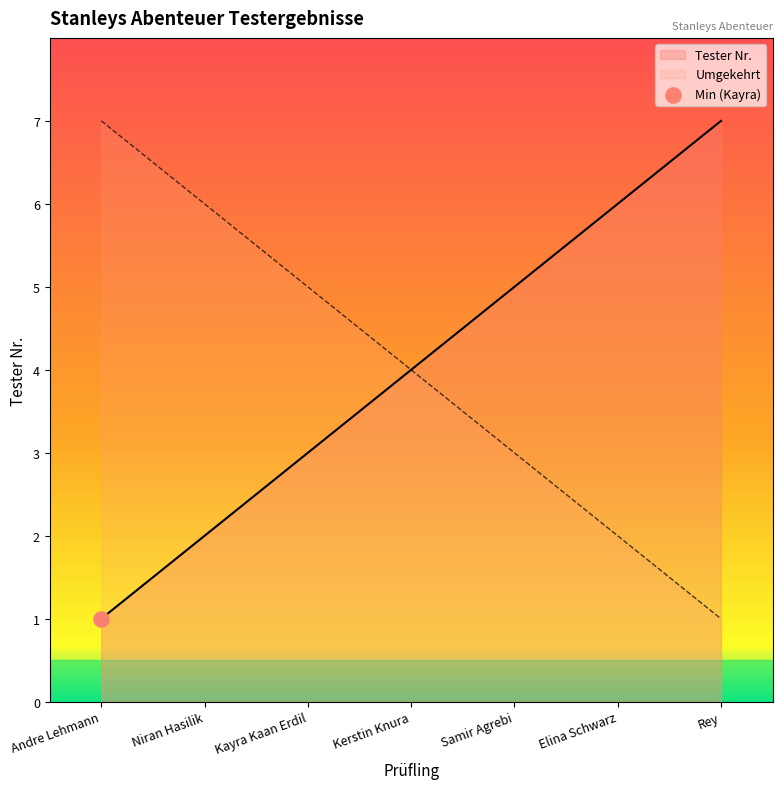

What is the change in value from Samir Agrebi to Elina Schwarz?

+1